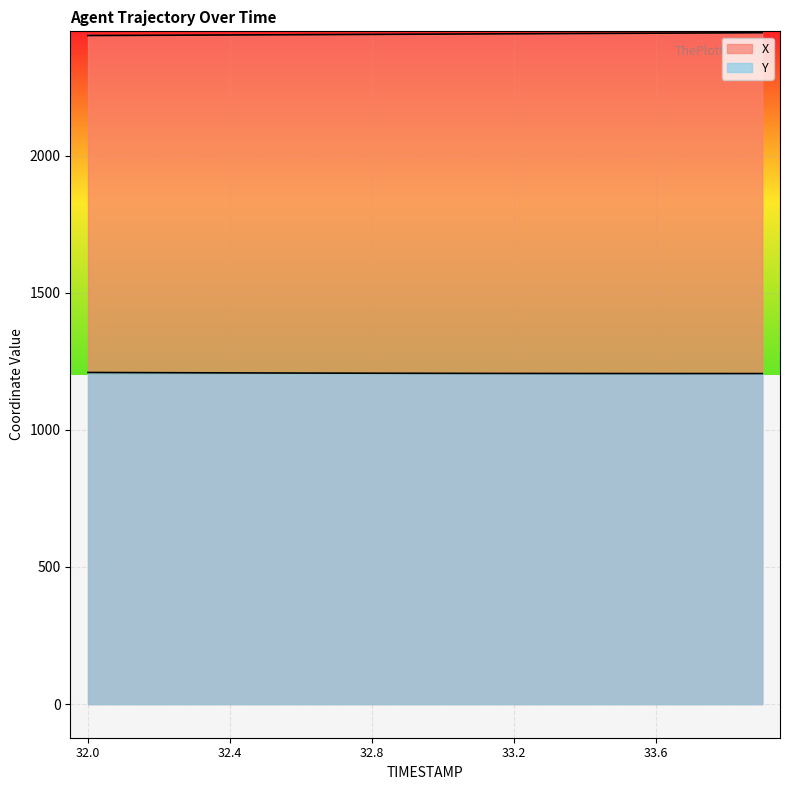

At 33.0, list the series in order from largest to smallest.

X, Y